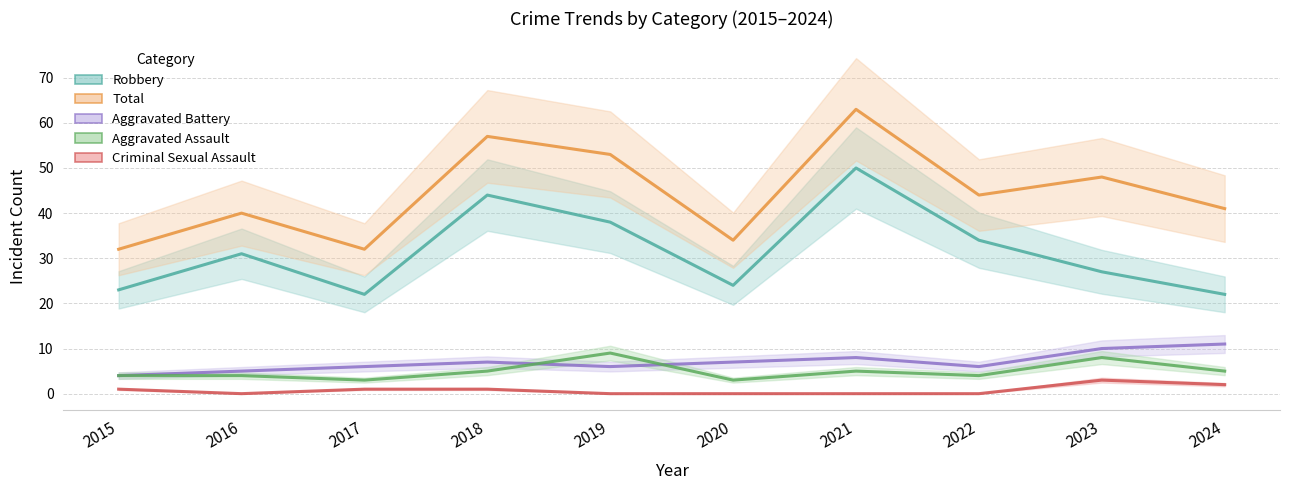

The value of Total at 2022 is 29. True or false?

False